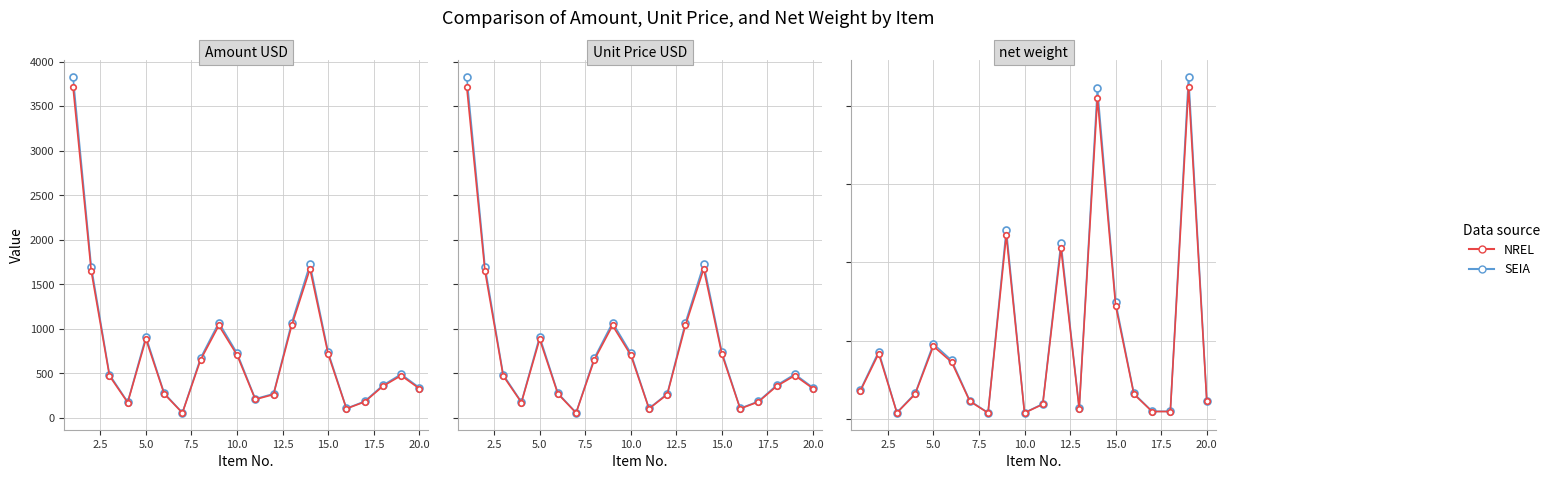

List the series in order of their peak value, highest first.

SEIA, NREL